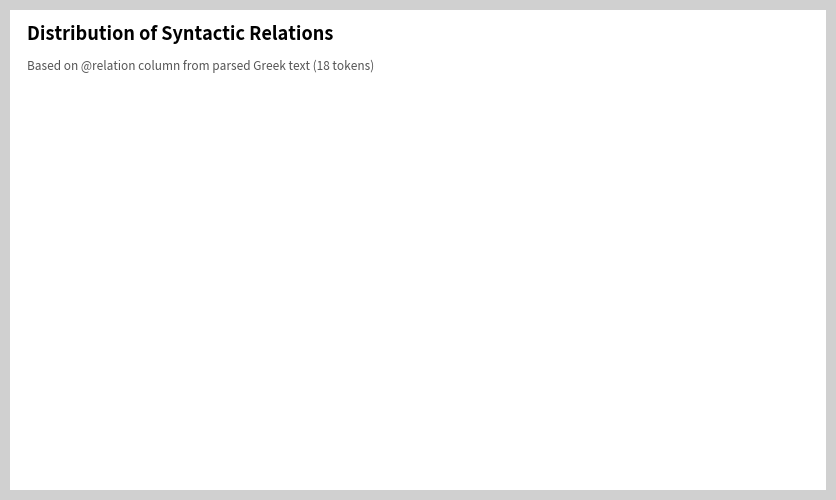

True or false: OBJ accounts for 3% of the total.

False